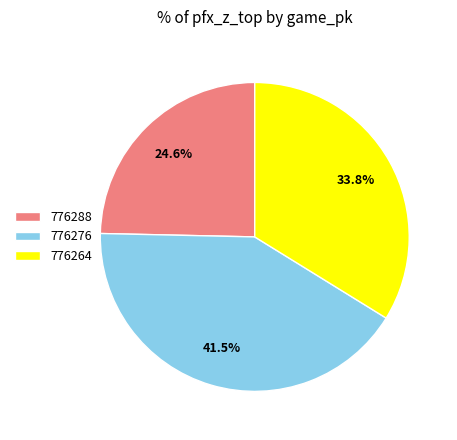

Which category has the smallest portion of the pie?

776288